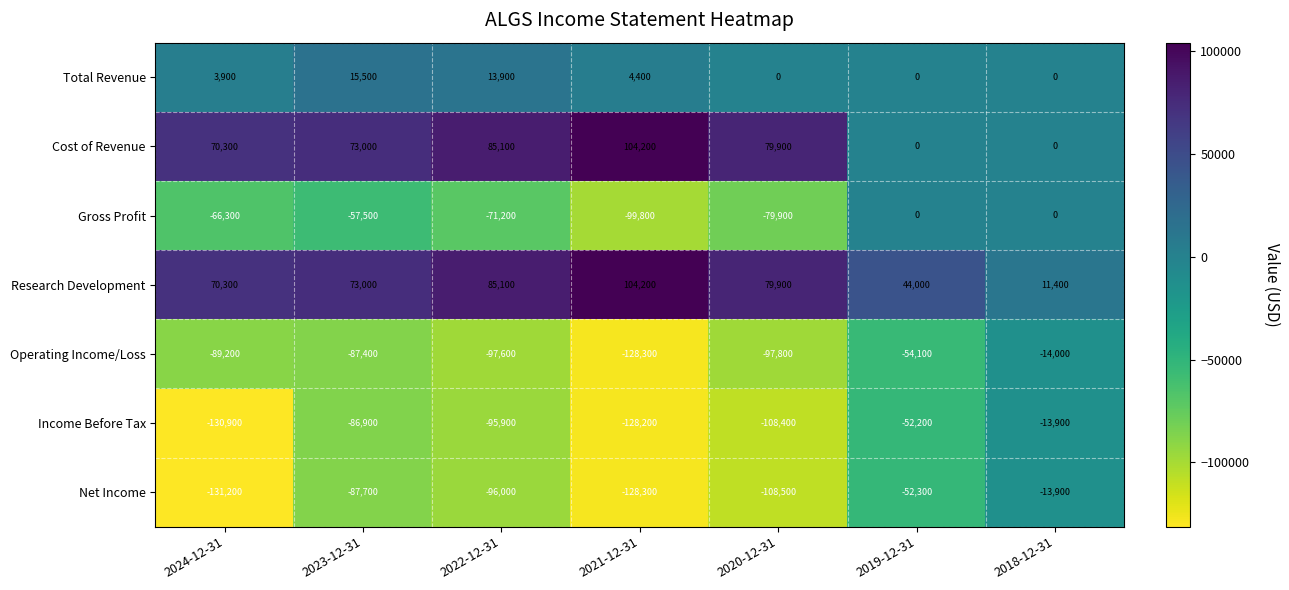

Which series changed the most between 2019-12-31 and 2018-12-31?

Operating Income/Loss